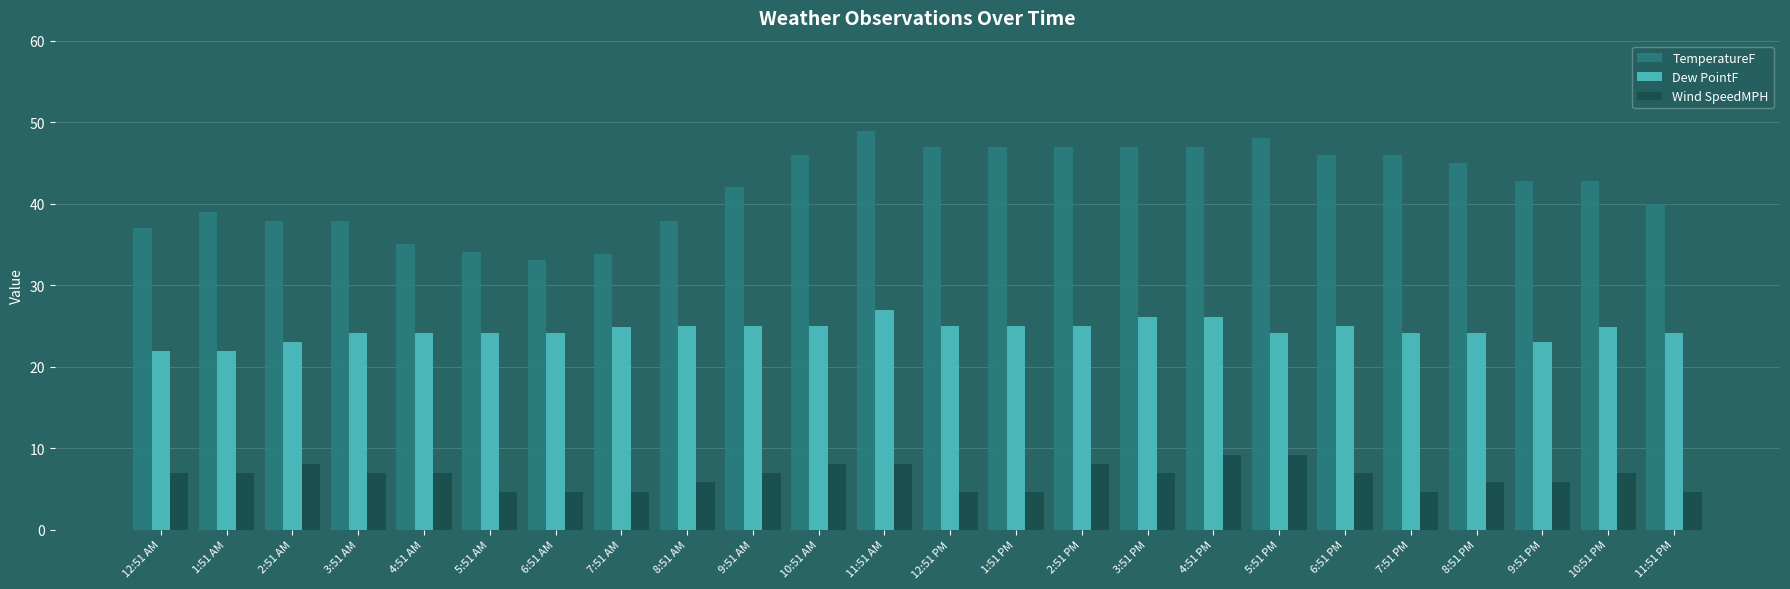

At which category is the sum across all series the highest?

11:51 AM